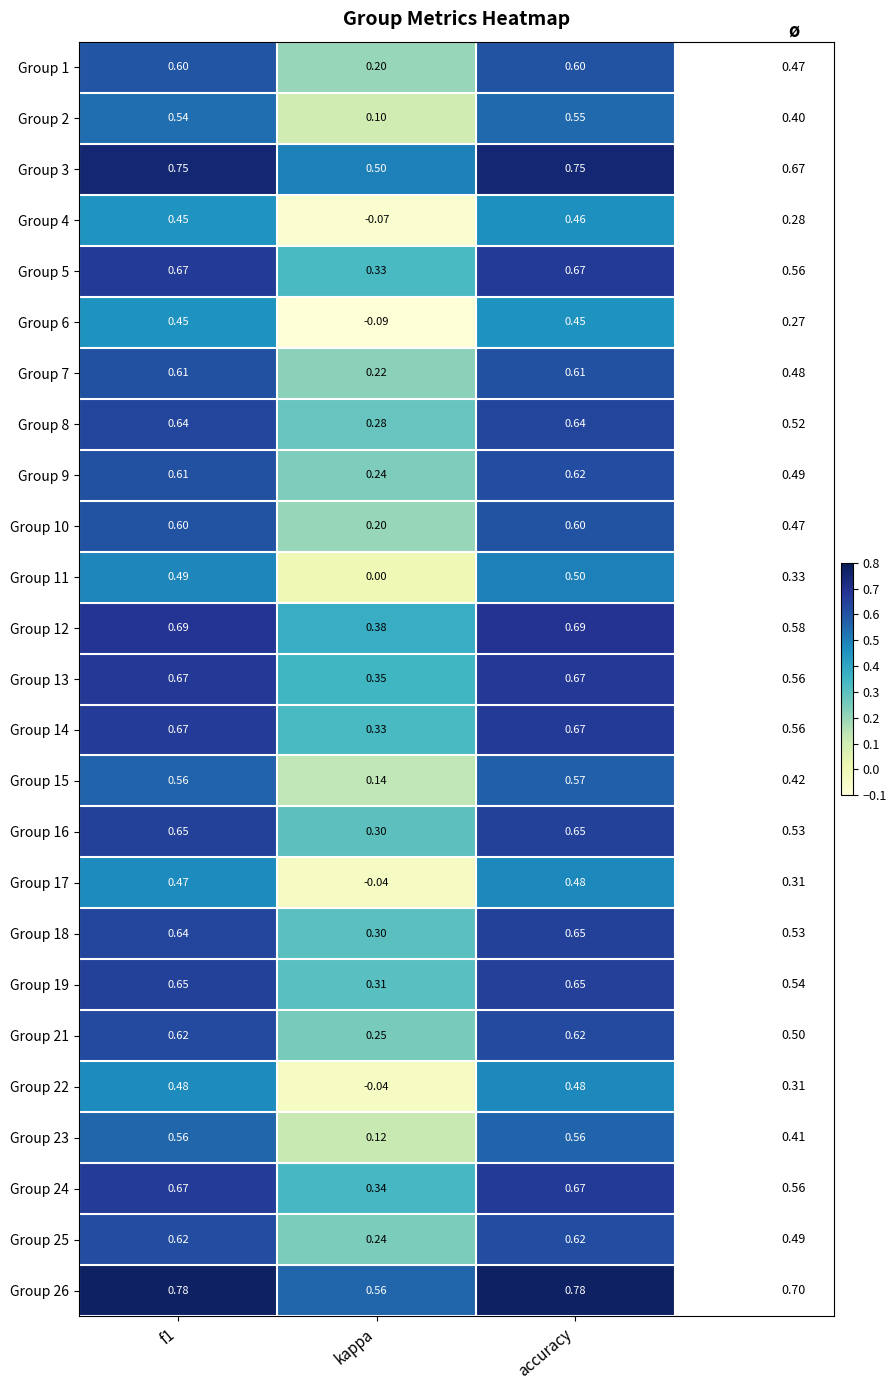

Is the value of Group 21 at f1 greater than the value of Group 15 at kappa?

Yes